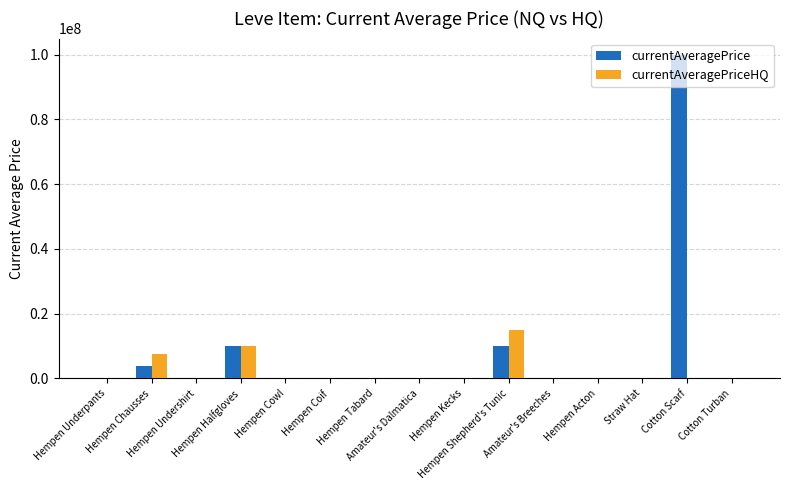

What is the highest value of the currentAveragePrice series?

100000000.0